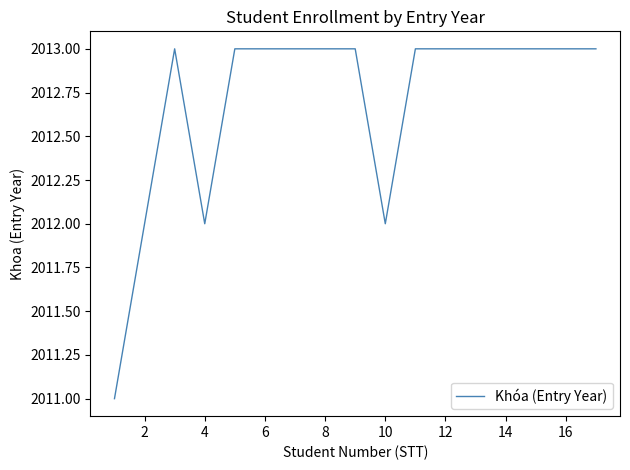

What is the maximum value shown in the chart?

2013